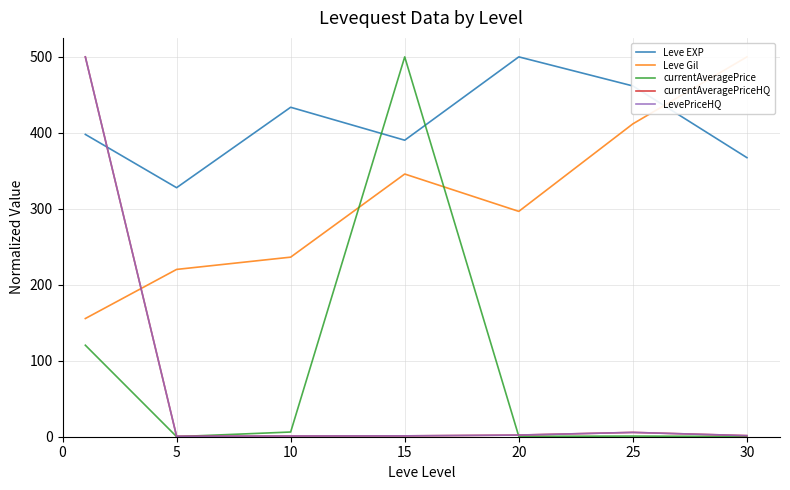

True or false: currentAveragePrice has more than 0 interior local peaks.

True